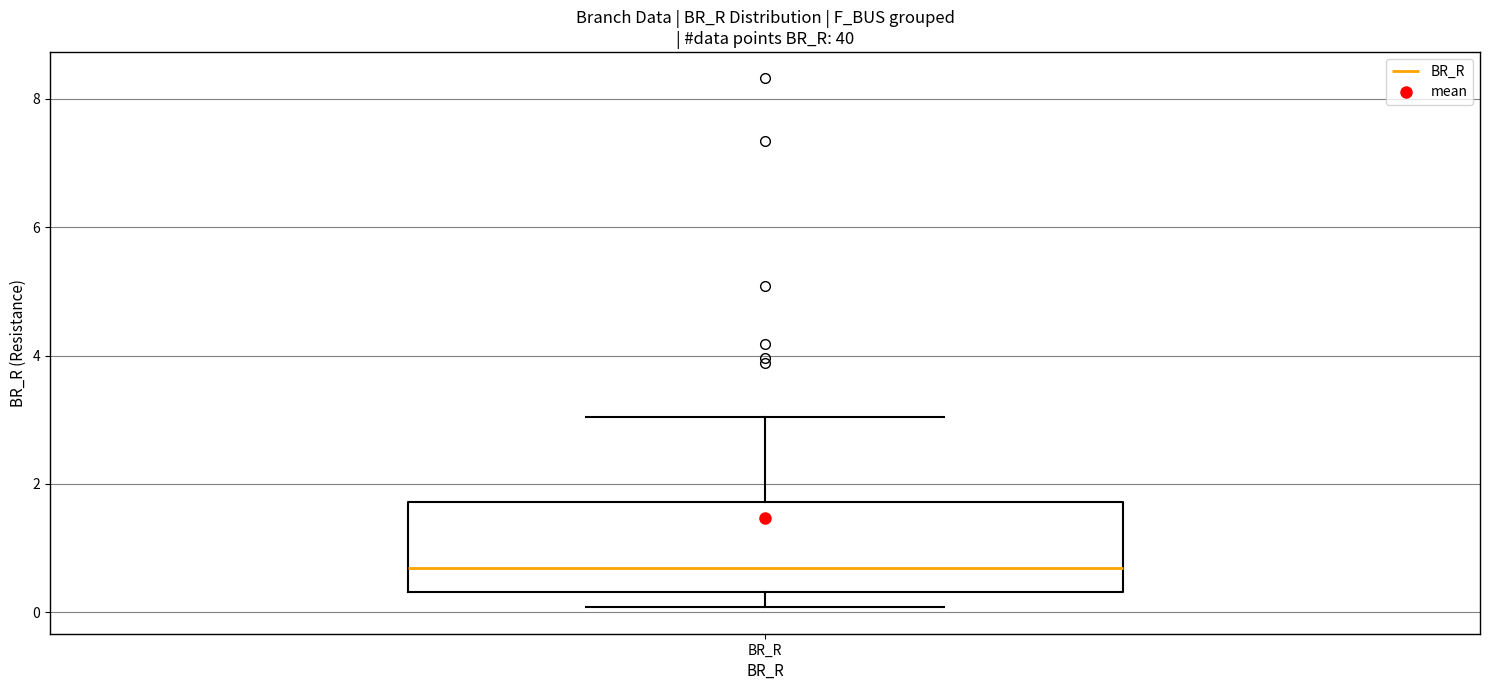

Read this box plot against the y-axis: the position of the median line, the range covered by the box, and the ends of both whiskers. The values are not printed on the chart, so give them approximately, as read against the axis.

median 0.6, box 0.4 to 1.8, whiskers 0.0 to 3.0